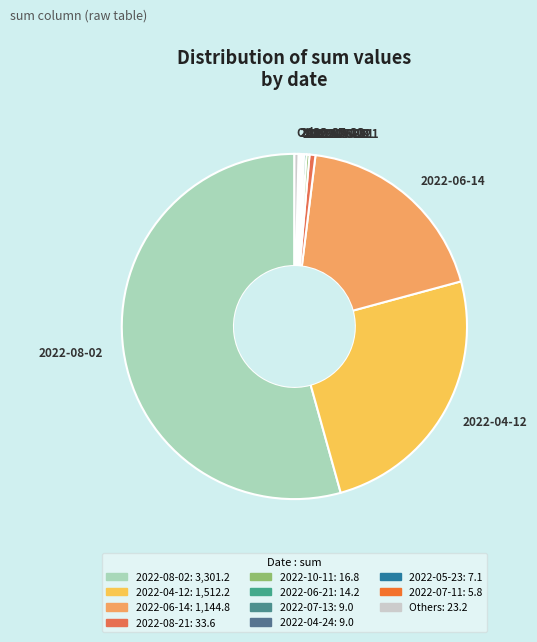

Do 2022-08-21 and 2022-08-02 together represent more than half of the pie?

Yes